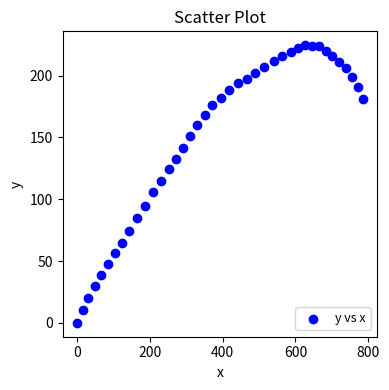

What is the range of Y values (max minus min)?

224.5